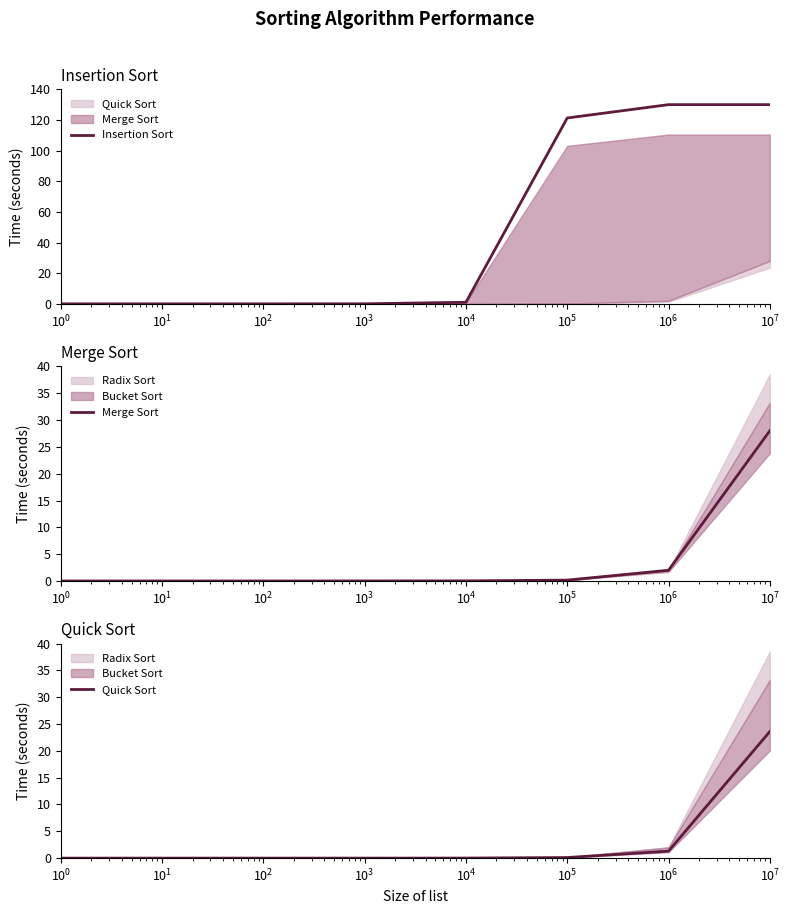

What is the sum of all Insertion Sort values?

382.3